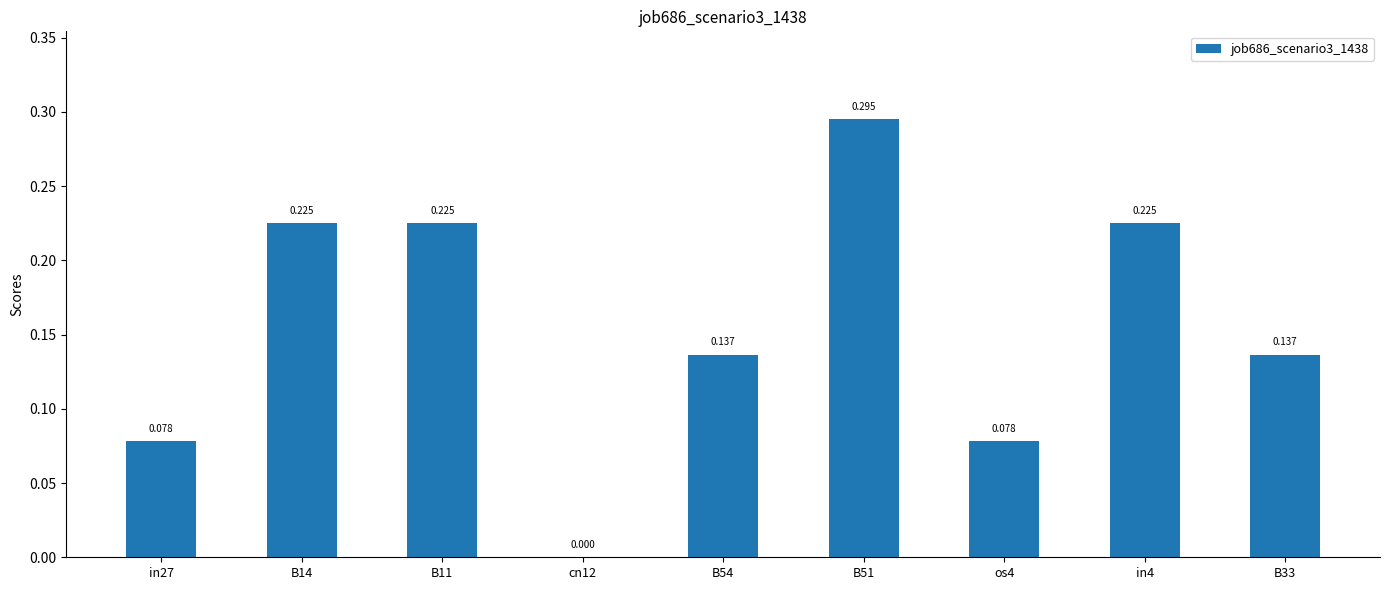

At which label is the value closest to 0?

cn12